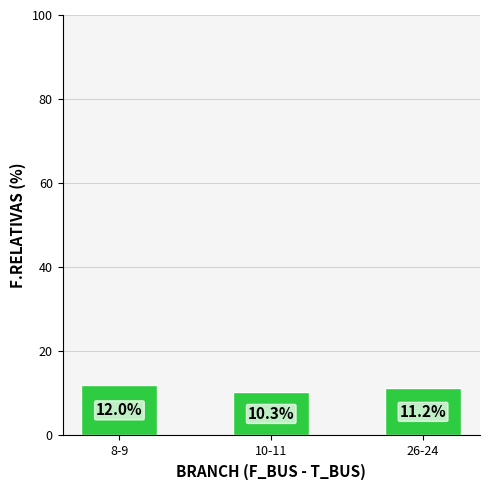

The chart shows a value of 12.0 at 8-9. True or false?

True